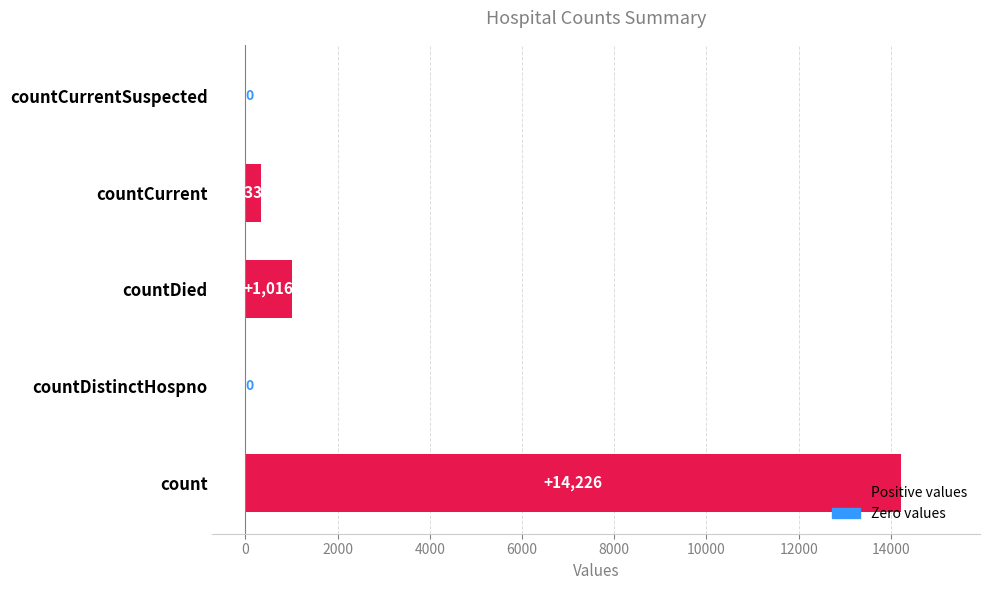

True or false: the data shows 0 at countDistinctHospno.

True